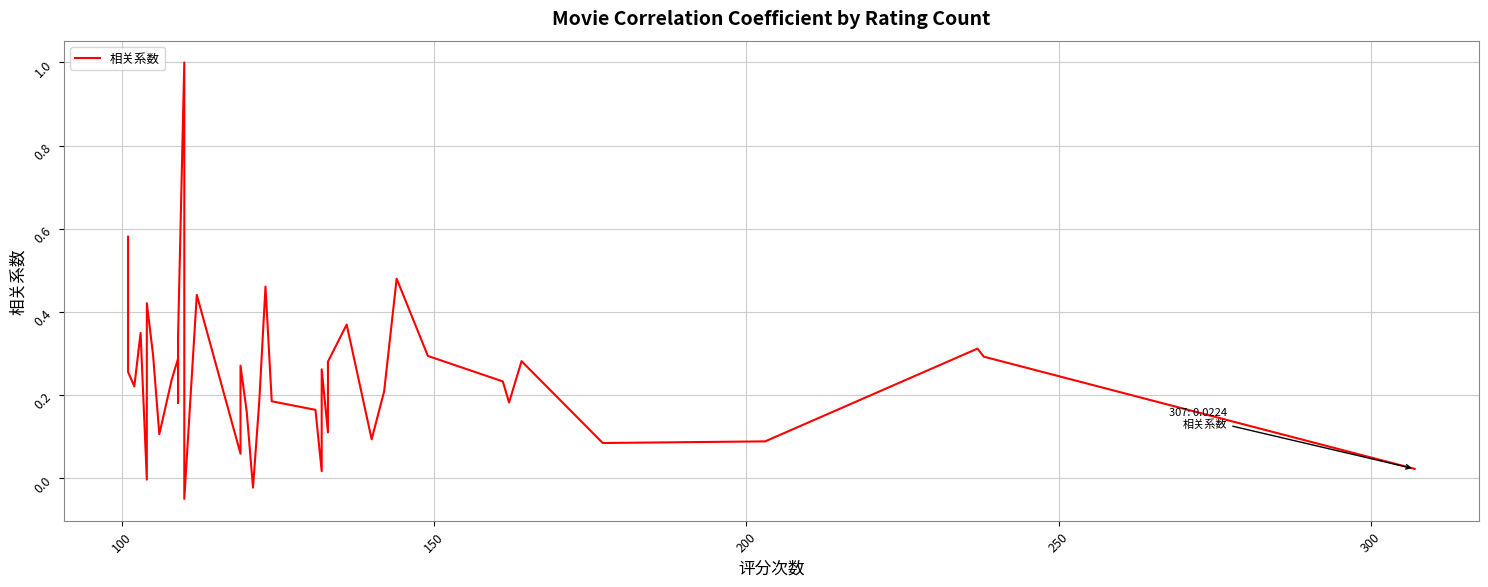

What is the difference between the maximum and second lowest values?

1.0